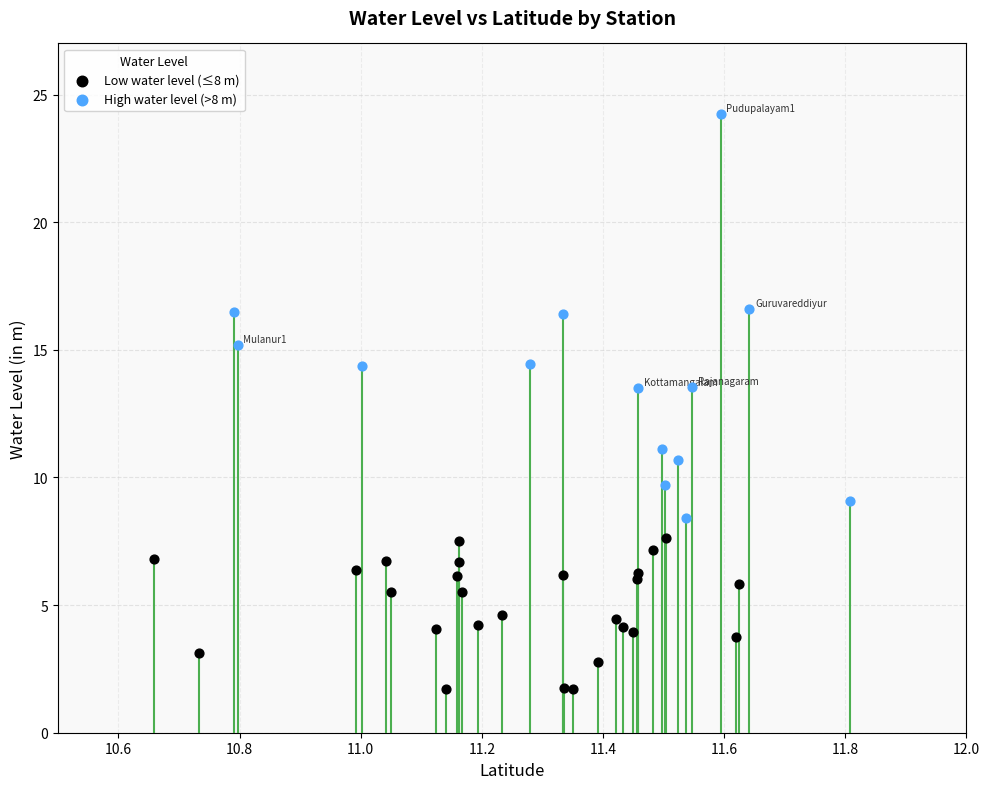

Which series reaches the maximum Y coordinate?

High water level (>8 m)